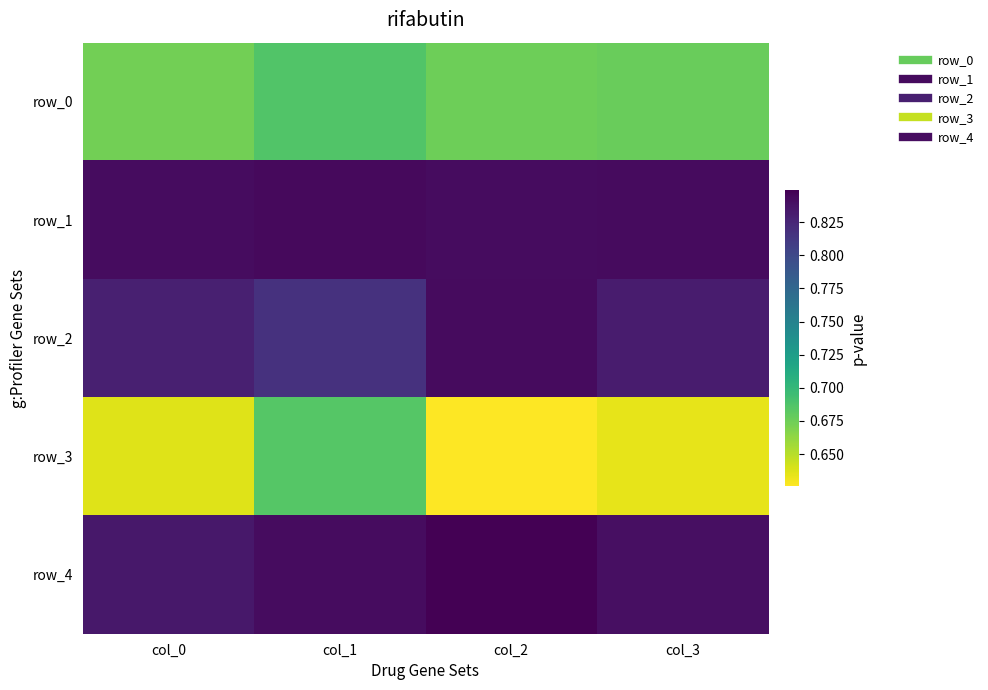

Between col_0 and col_1, which series saw the biggest shift?

row_3